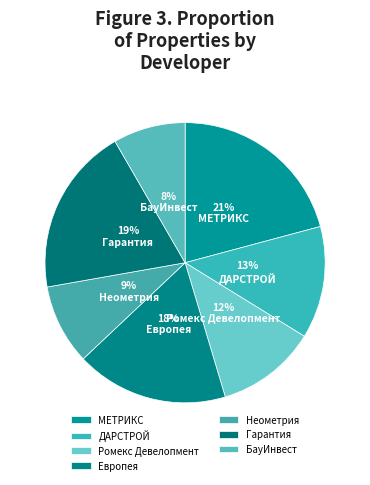

What portion of the pie excludes МЕТРИКС?

79.2%